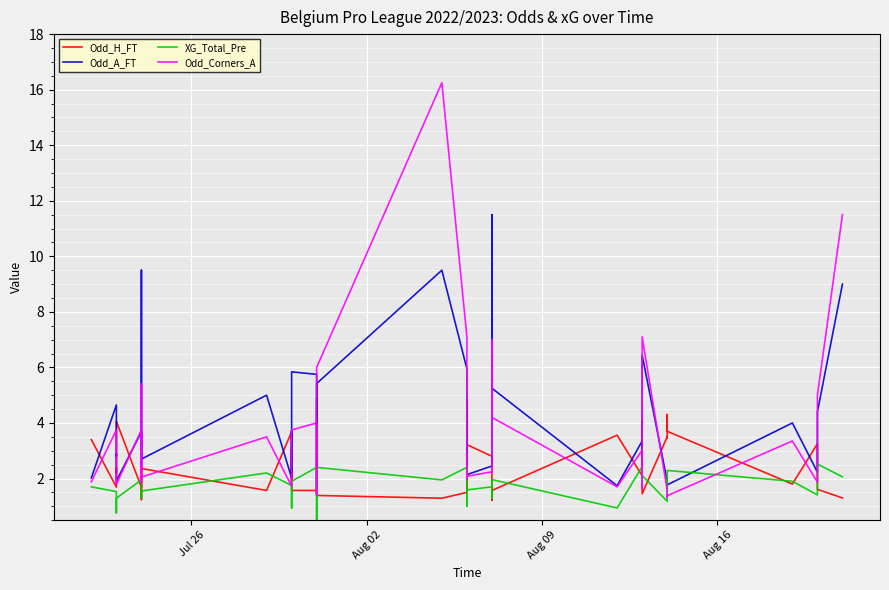

What is the lowest value of the Odd_Corners_A series?

1.3